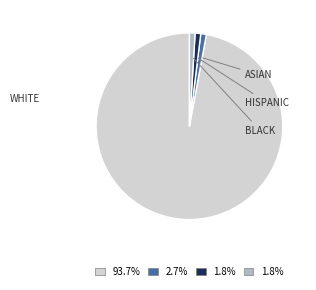

Is there a majority slice in this chart?

Yes